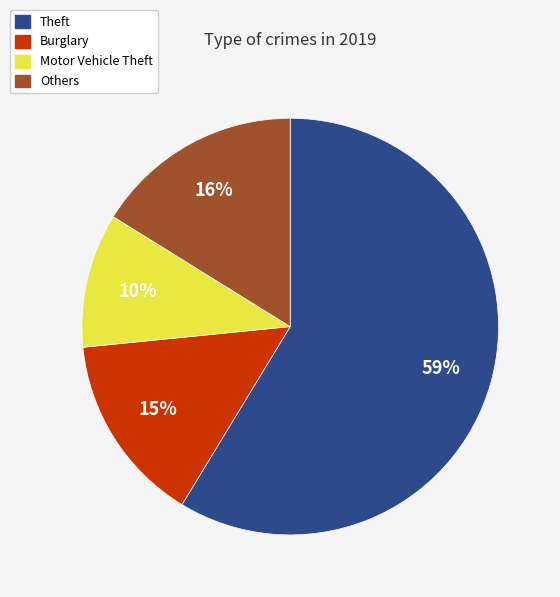

True or false: Theft accounts for 59% of the total.

True